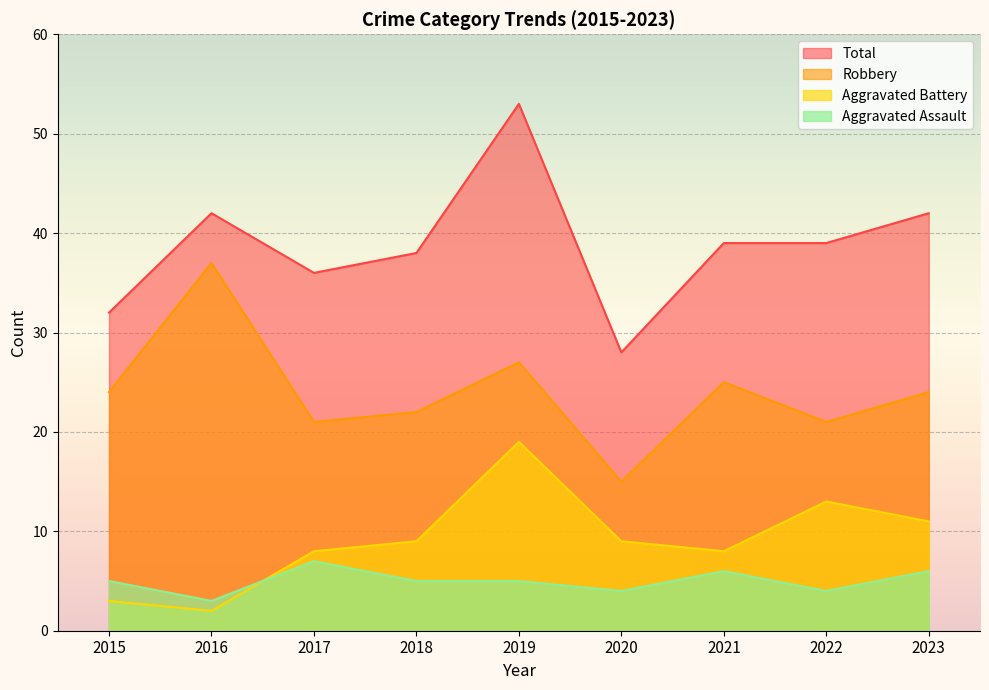

Reading right to left, transcribe all the data shown in this chart.

Aggravated Assault: 2023=6	2022=4	2021=6	2020=4	2019=5	2018=5	2017=7	2016=3	2015=5
Aggravated Battery: 2023=11	2022=13	2021=8	2020=9	2019=19	2018=9	2017=8	2016=2	2015=3
Robbery: 2023=24	2022=21	2021=25	2020=15	2019=27	2018=22	2017=21	2016=37	2015=24
Total: 2023=42	2022=39	2021=39	2020=28	2019=53	2018=38	2017=36	2016=42	2015=32